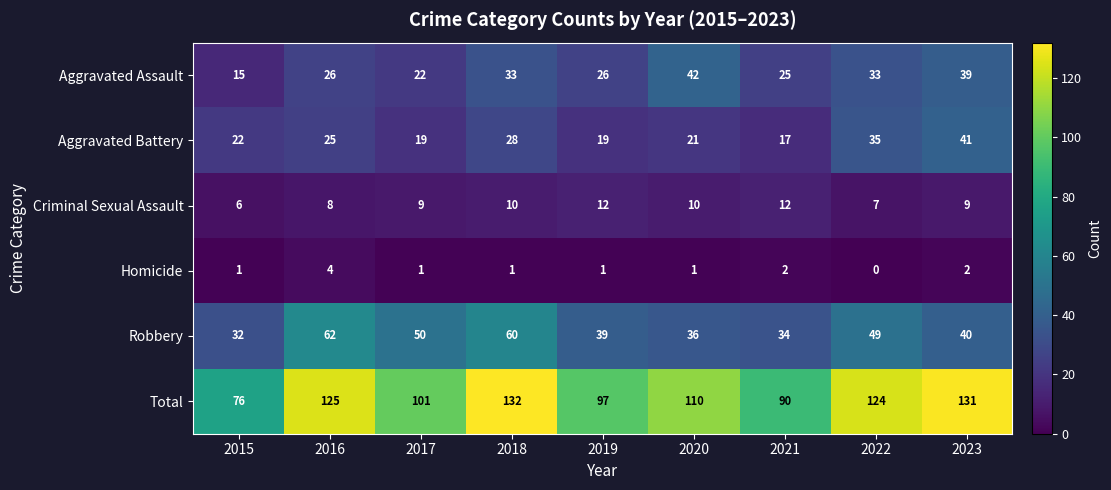

What is the difference between the highest and lowest values at 2015?

75